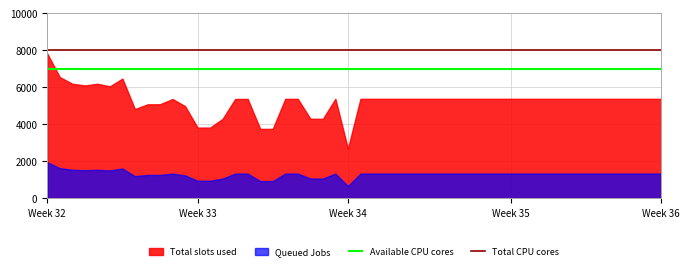

Rank the series by their maximum value, from lowest to highest.

Queued Jobs, Total slots used